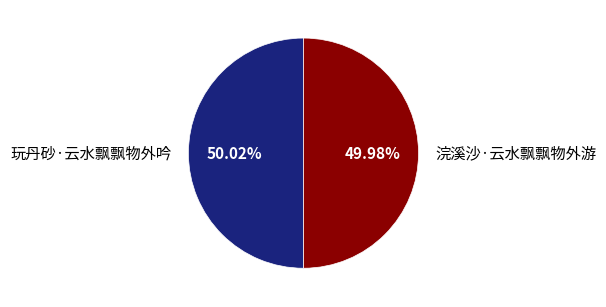

How many segments does this pie chart have?

2